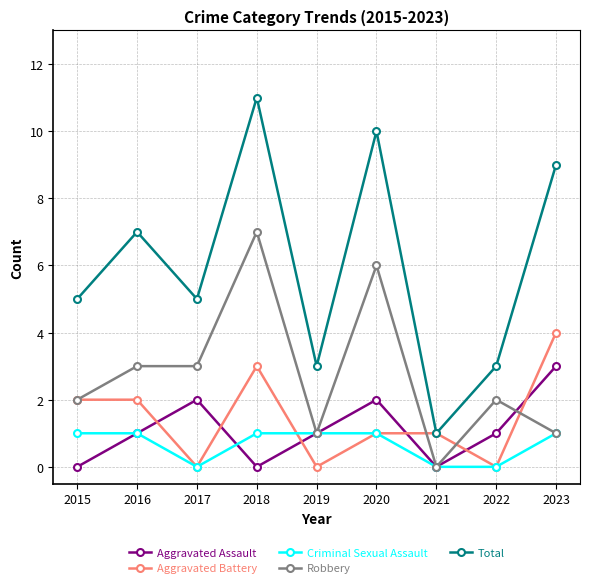

True or false: Criminal Sexual Assault has a value of 1 at 2016.

True